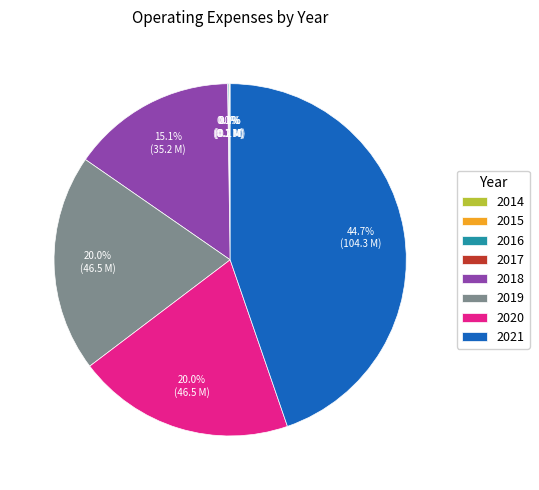

Between 2021 and 2020, which is larger?

2021